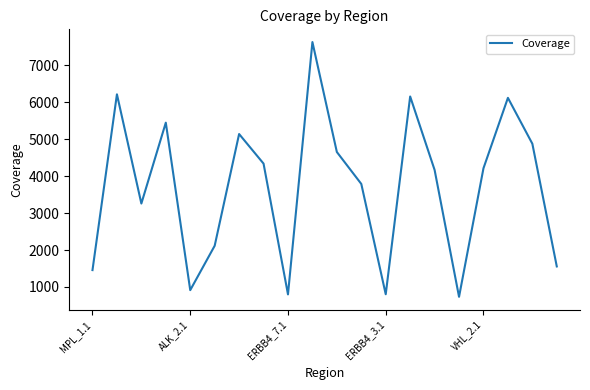

How many lines are shown in the chart?

1